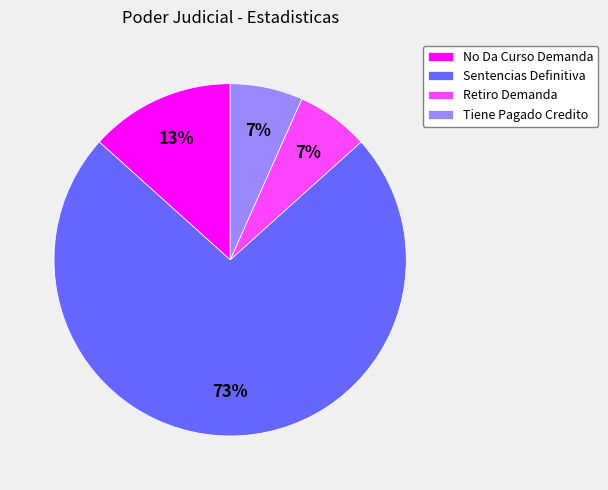

What percentage is the No Da Curso Demanda slice, to the nearest percent?

13%